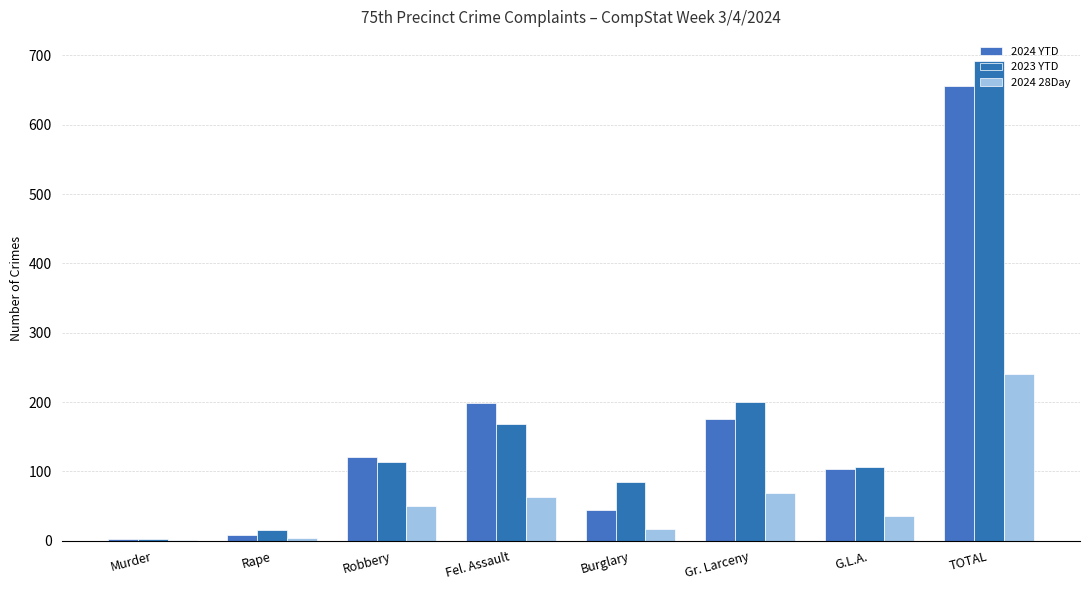

At how many categories does at least one series exceed 531?

1